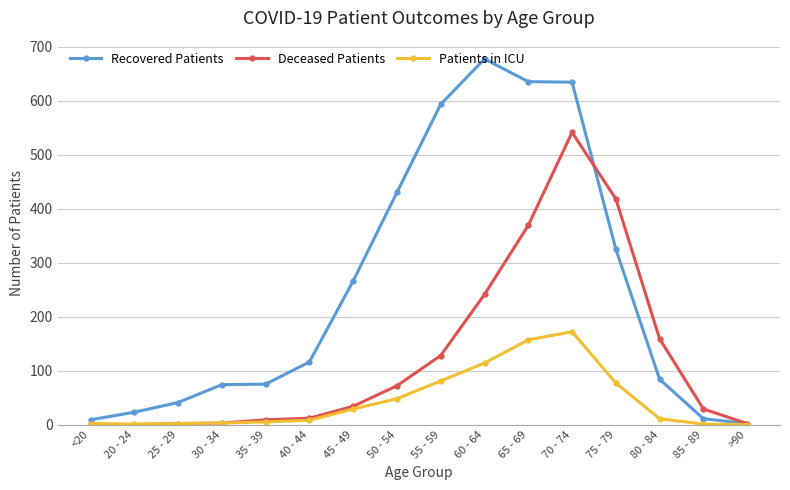

What is the sum of the Patients in ICU values at 65 - 69 and <20?

159